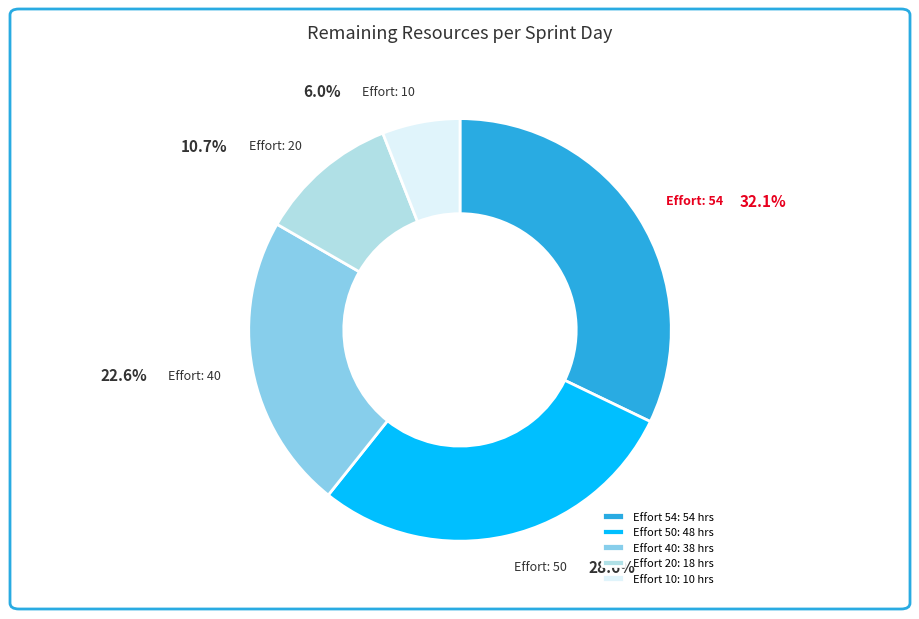

True or false: 50 accounts for 29% of the total.

True